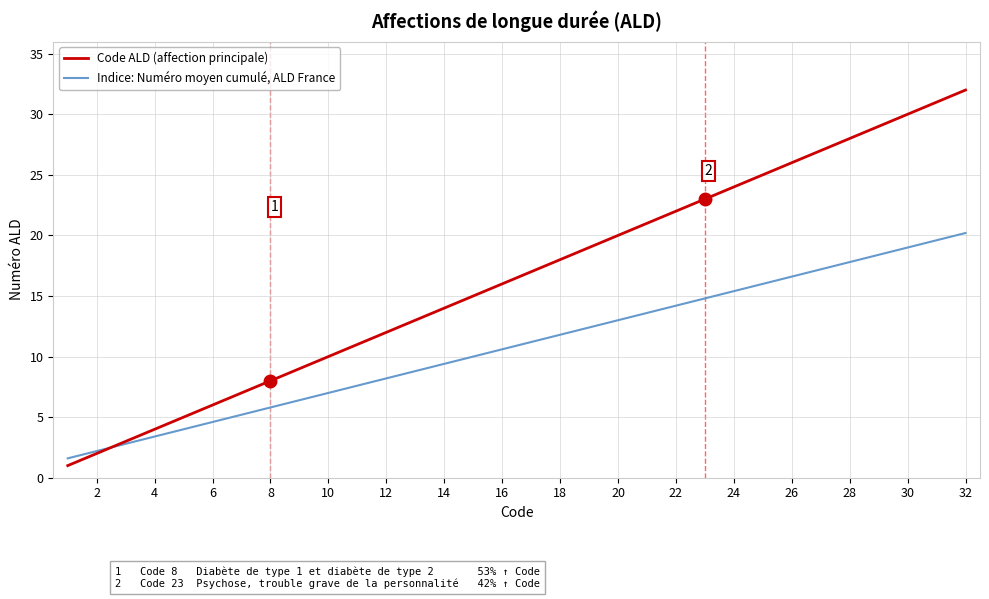

List the series in order of their overall mean, highest first.

Code ALD (affection principale), Indice: Numéro moyen cumulé, ALD France